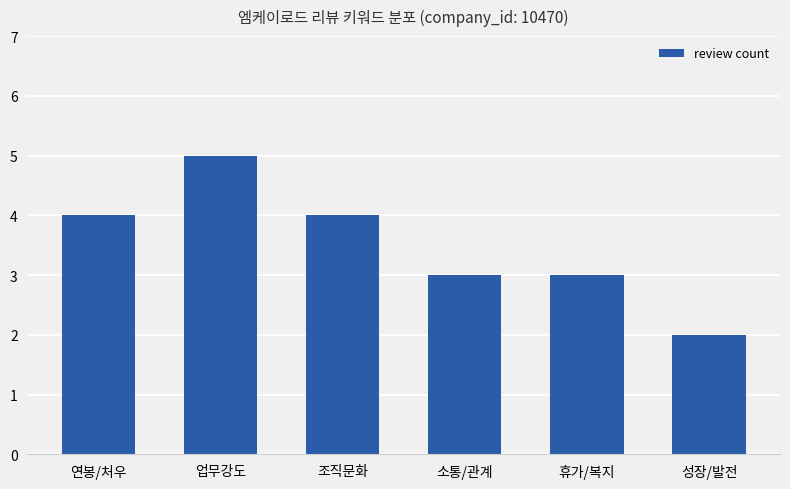

The value at 소통/관계 is 3. True or false?

True